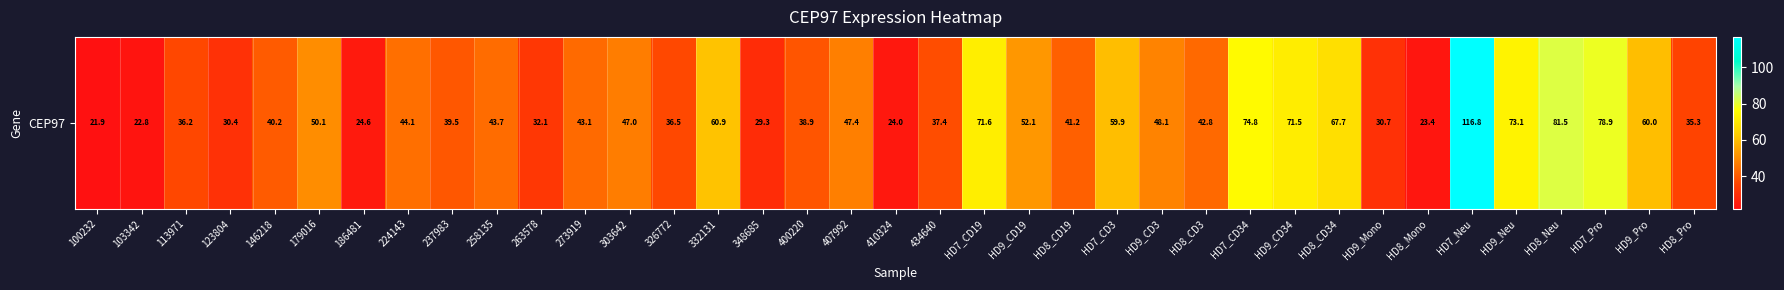

How many data points are less than 43?

18